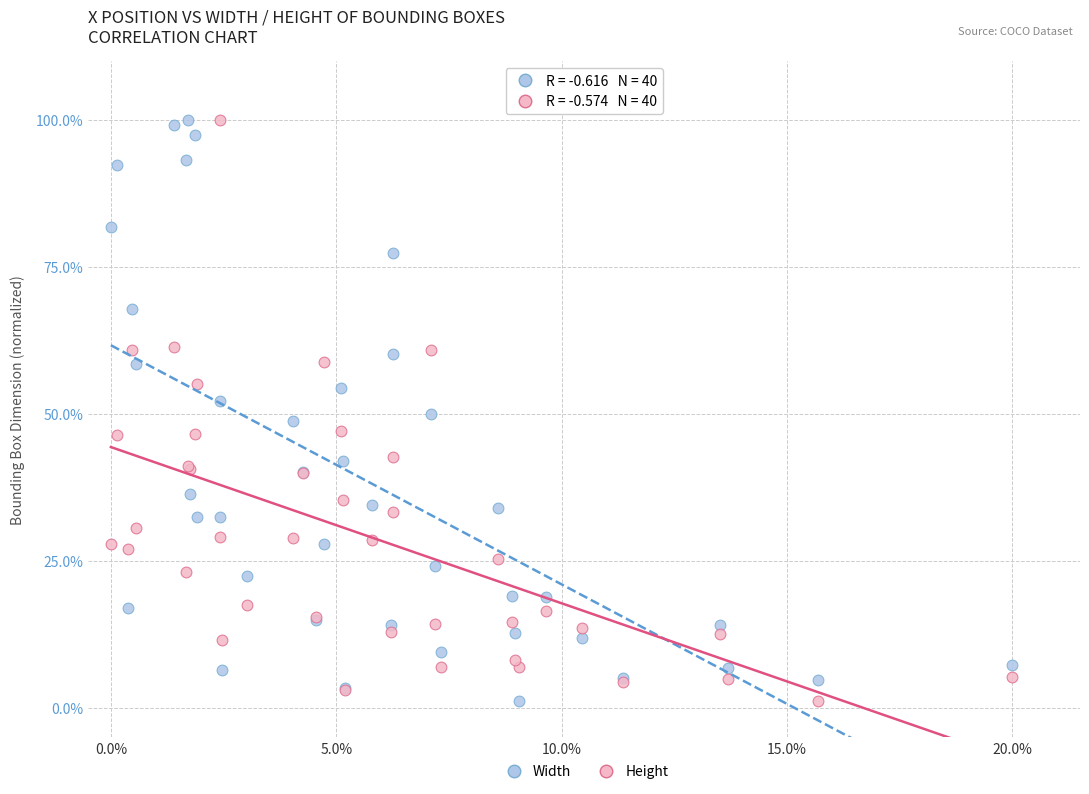

What are all the series names shown in the legend?

Width, Height